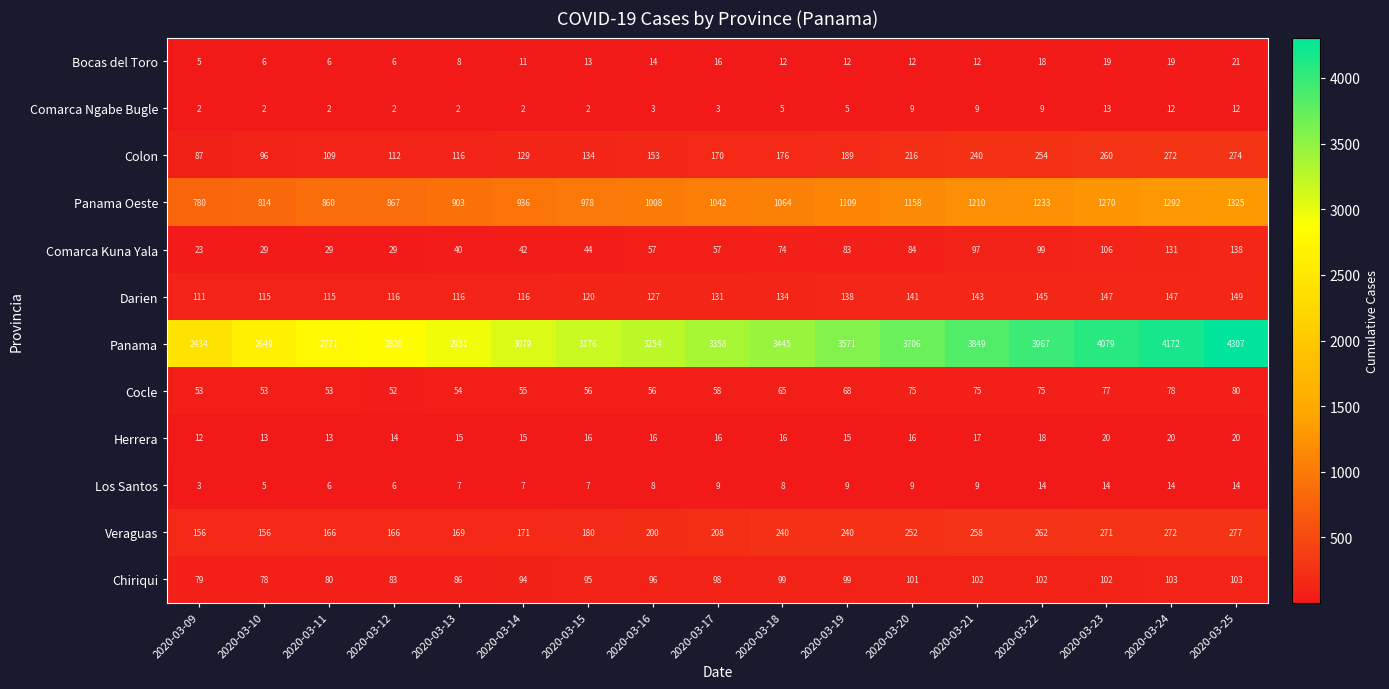

Rank the series at 2020-03-15 from highest to lowest value.

Panama, Panama Oeste, Veraguas, Colon, Darien, Chiriqui, Cocle, Comarca Kuna Yala, Herrera, Bocas del Toro, Los Santos, Comarca Ngabe Bugle